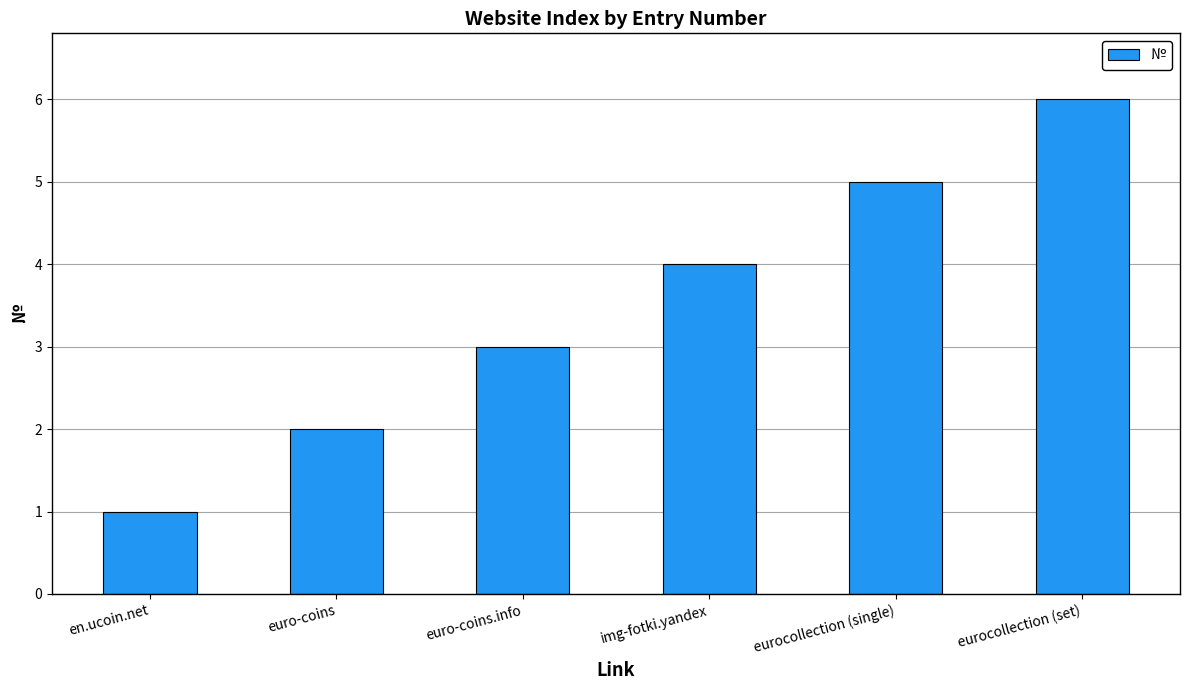

What is the value of the 4th bar from the left?

4